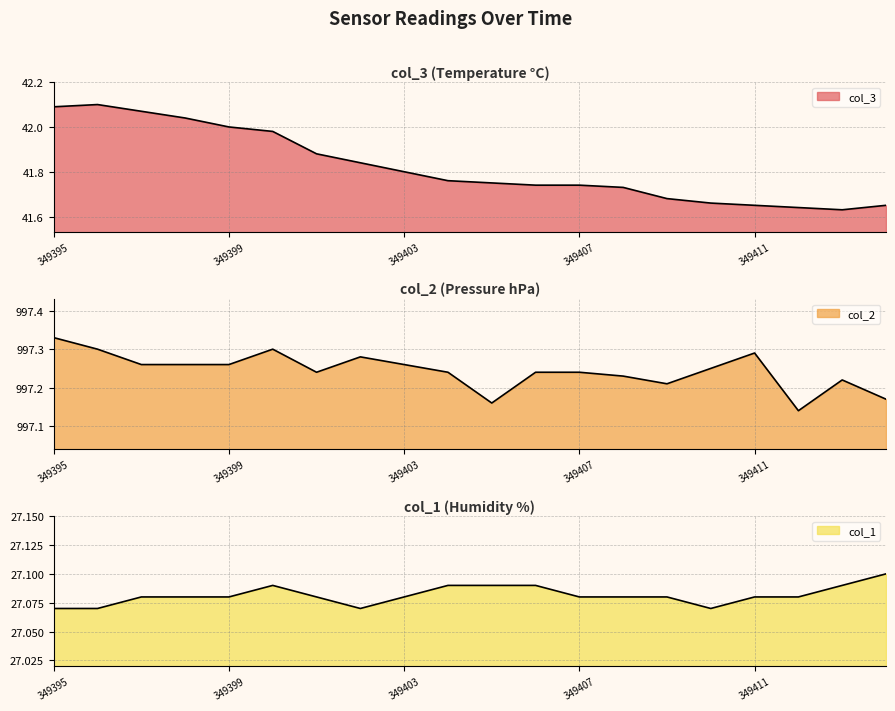

Is the value of col_3 at 349400 greater than the value of col_2 at 349413?

No